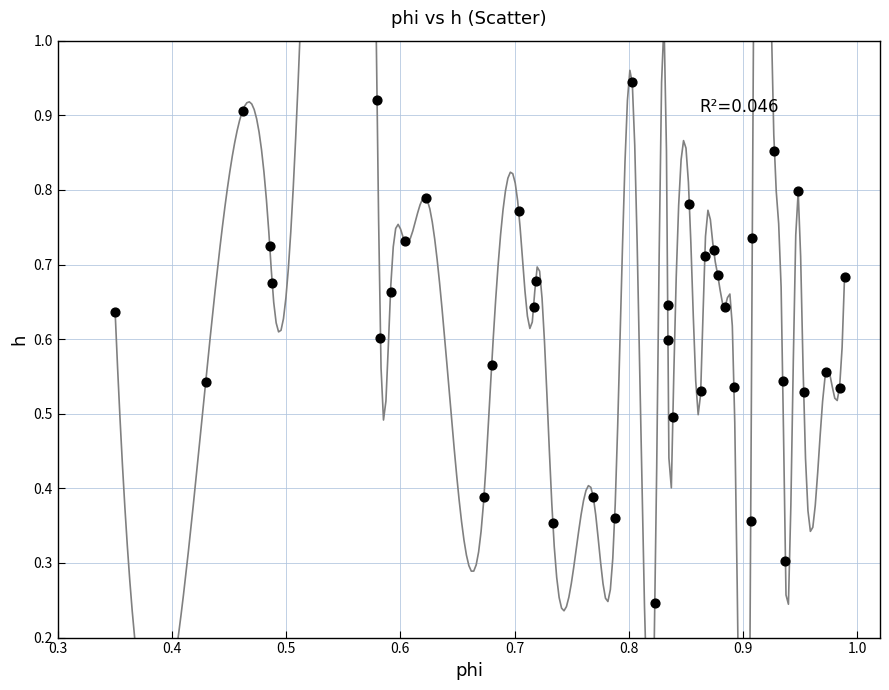

How many data points are displayed?

40